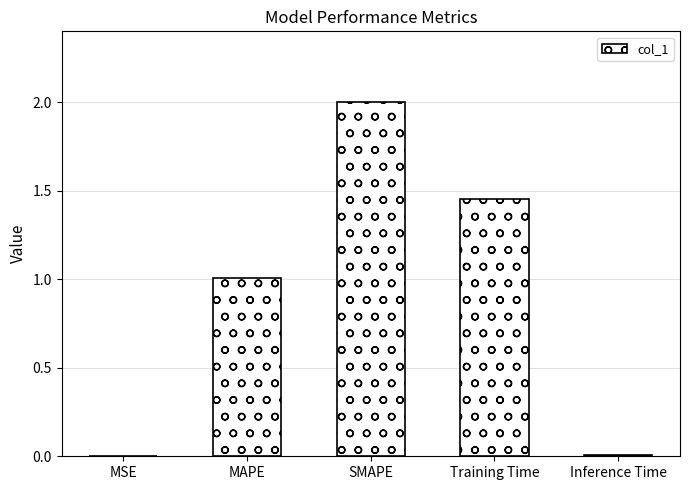

What is the approximate value at MAPE?

1.0